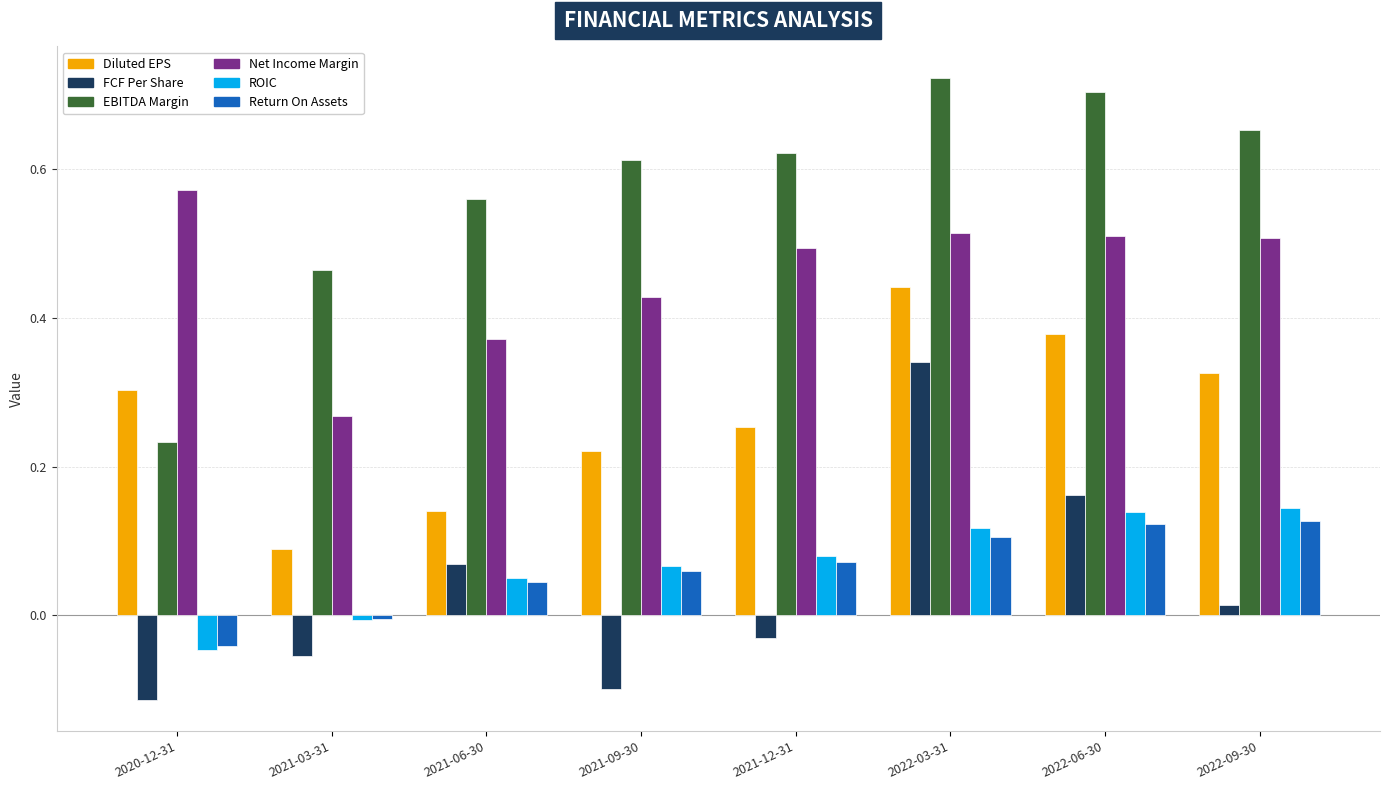

What position from the right is 2022-09-30?

1